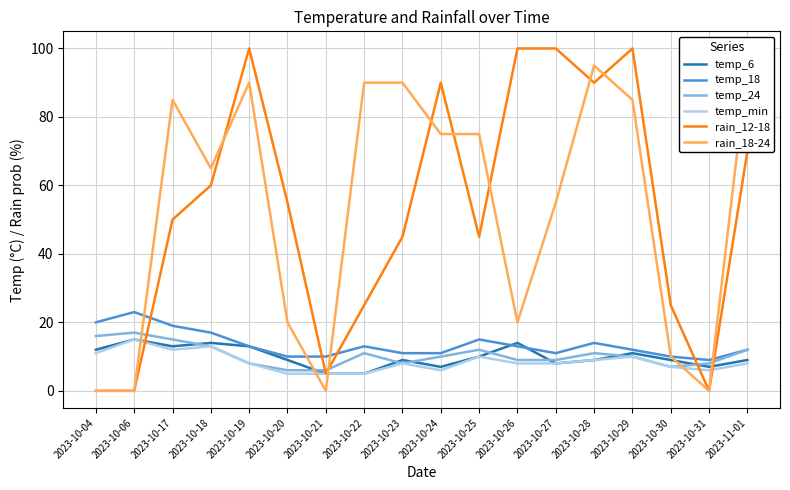

At how many categories does at least one series exceed 73?

11